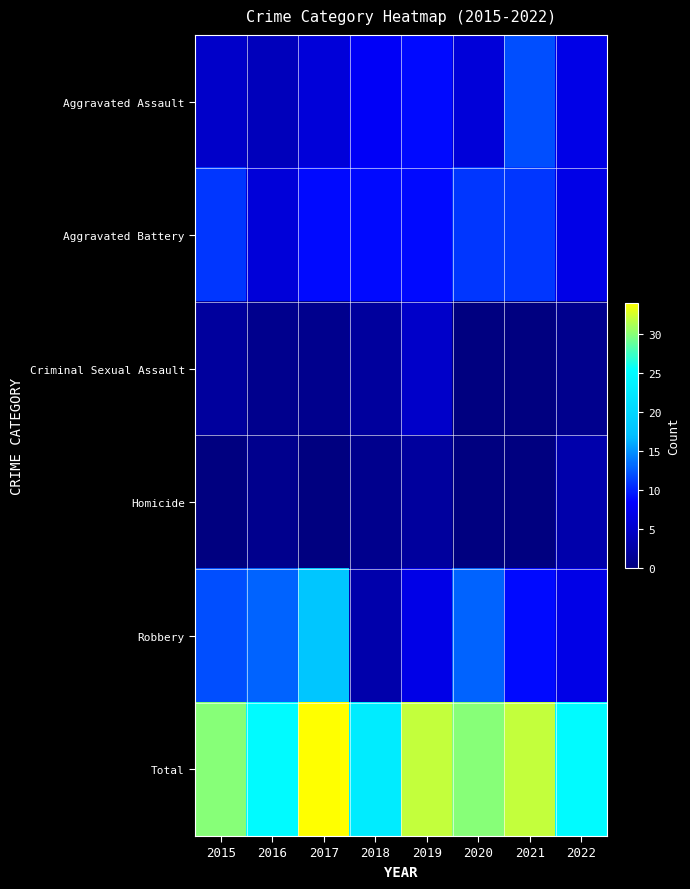

Reading left to right, transcribe all the data shown in this chart.

Aggravated Assault: 2015=5	2016=4	2017=6	2018=8	2019=9	2020=6	2021=12	2022=7
Aggravated Battery: 2015=11	2016=6	2017=9	2018=9	2019=9	2020=11	2021=11	2022=7
Criminal Sexual Assault: 2015=2	2016=1	2017=1	2018=2	2019=5	2020=0	2021=0	2022=1
Homicide: 2015=0	2016=1	2017=0	2018=1	2019=2	2020=0	2021=0	2022=3
Robbery: 2015=12	2016=13	2017=18	2018=3	2019=7	2020=13	2021=9	2022=7
Total: 2015=30	2016=25	2017=34	2018=23	2019=32	2020=30	2021=32	2022=25